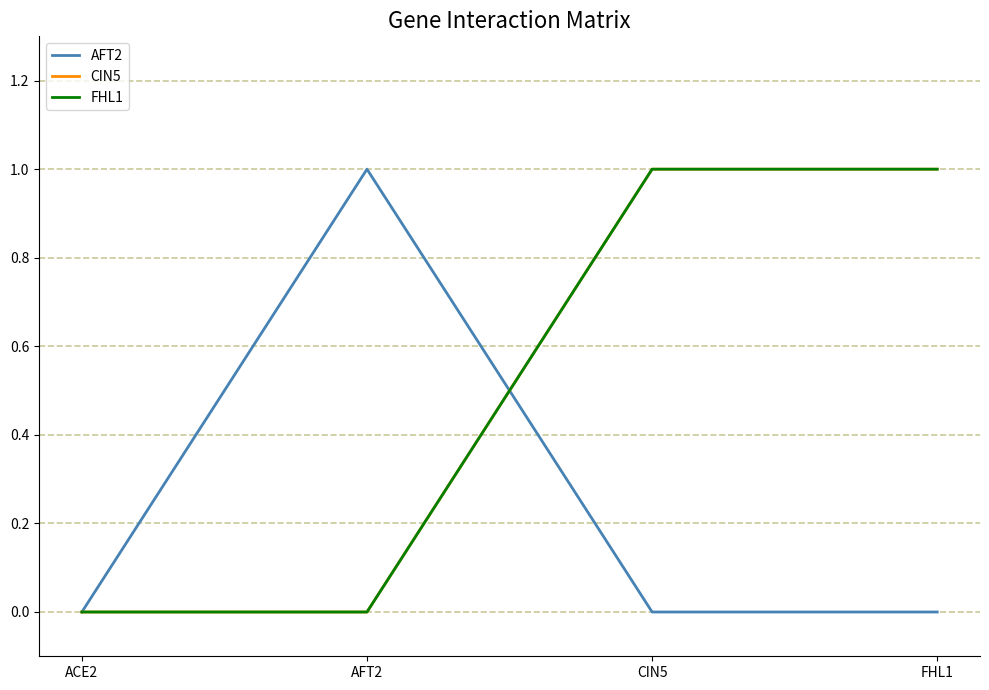

Which series ends up on top after the final intersection of AFT2 and CIN5?

CIN5